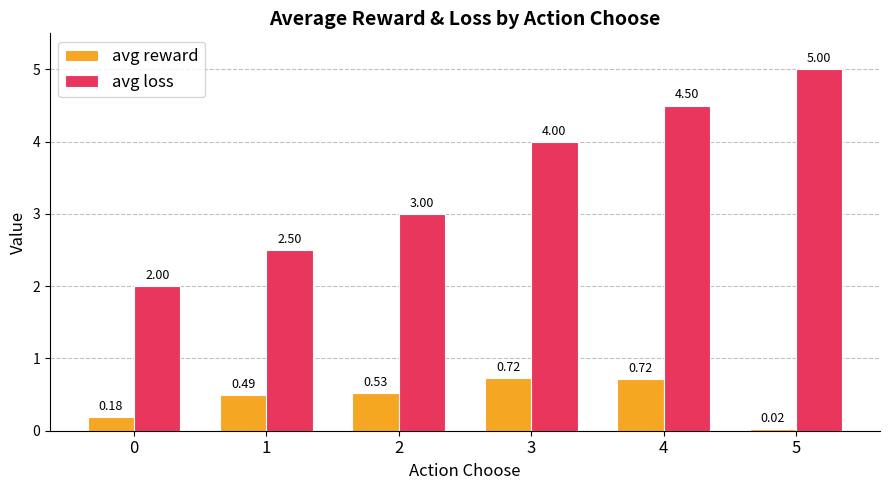

What is the spread (max minus min) of values at 0?

1.8